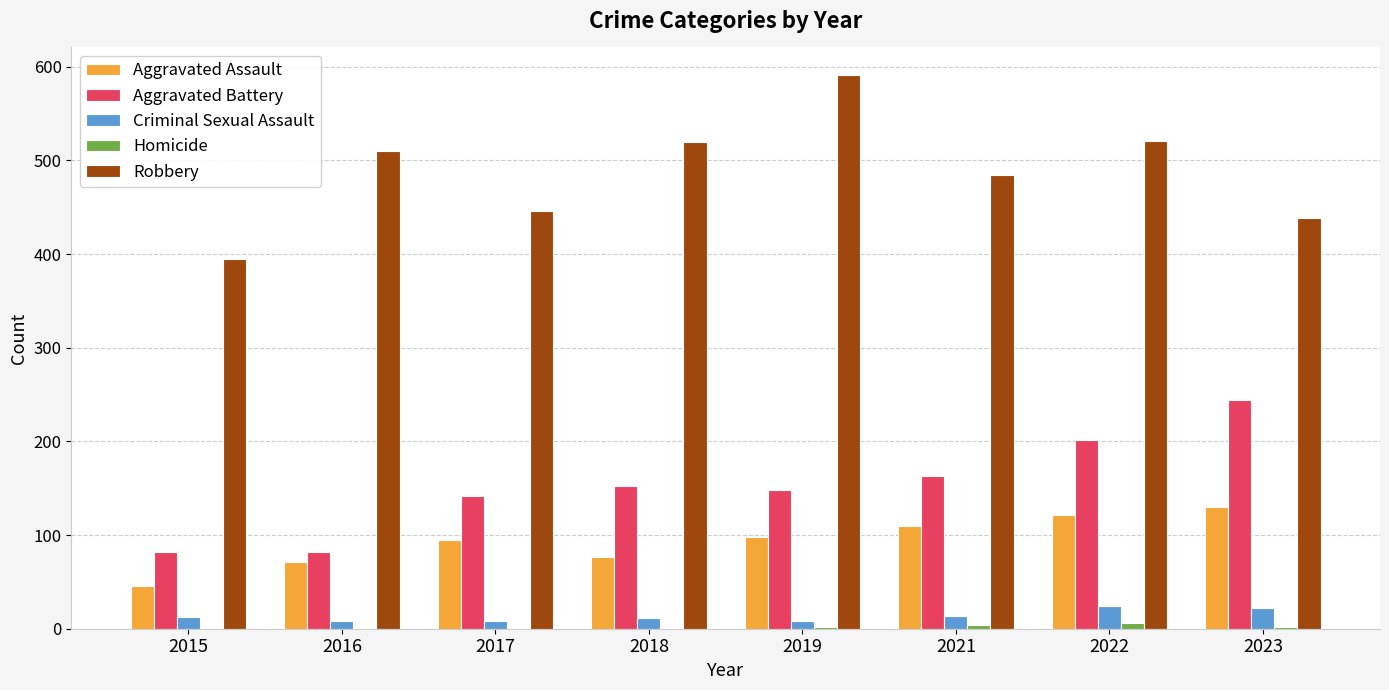

Is the value of Aggravated Battery at 2019 greater than the value of Robbery at 2021?

No